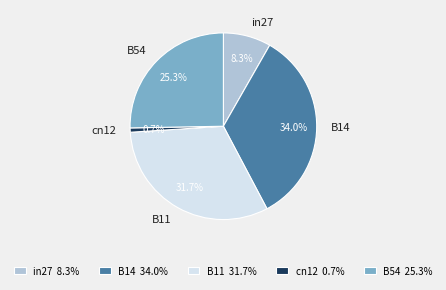

What percentage is the in27 slice, to the nearest percent?

8%